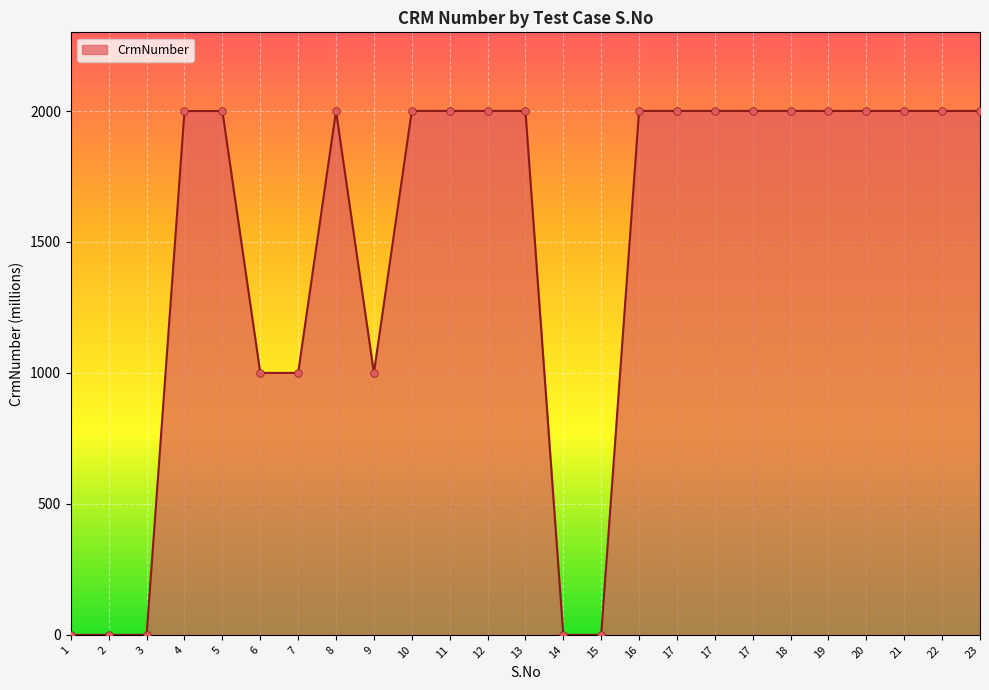

What is the change in value from 1 to 4?

+2000.0